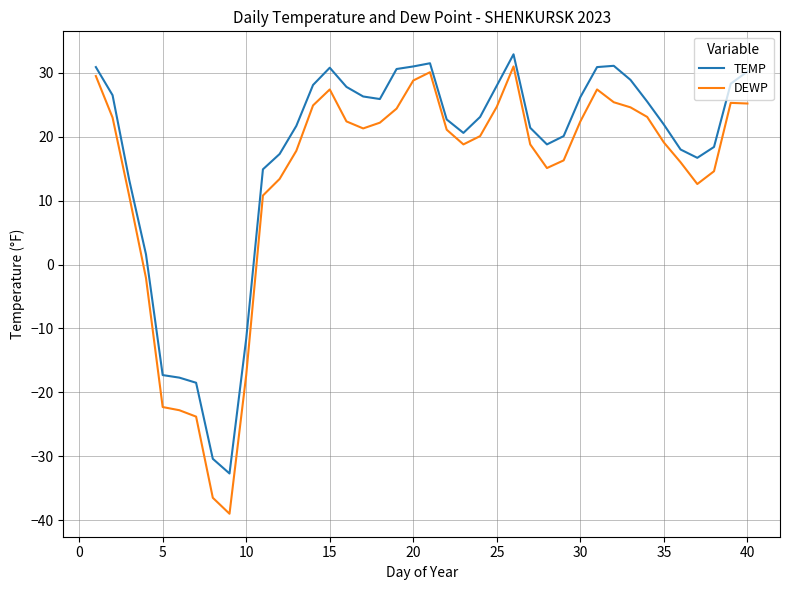

Which series has the largest total across all categories?

TEMP